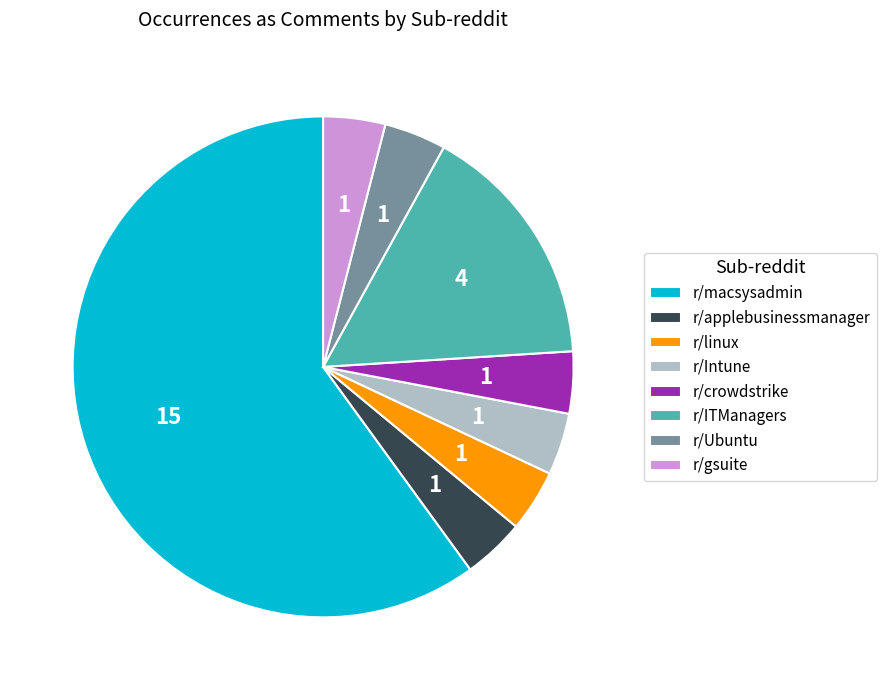

Combined, do r/gsuite and r/Intune account for over 50%?

No